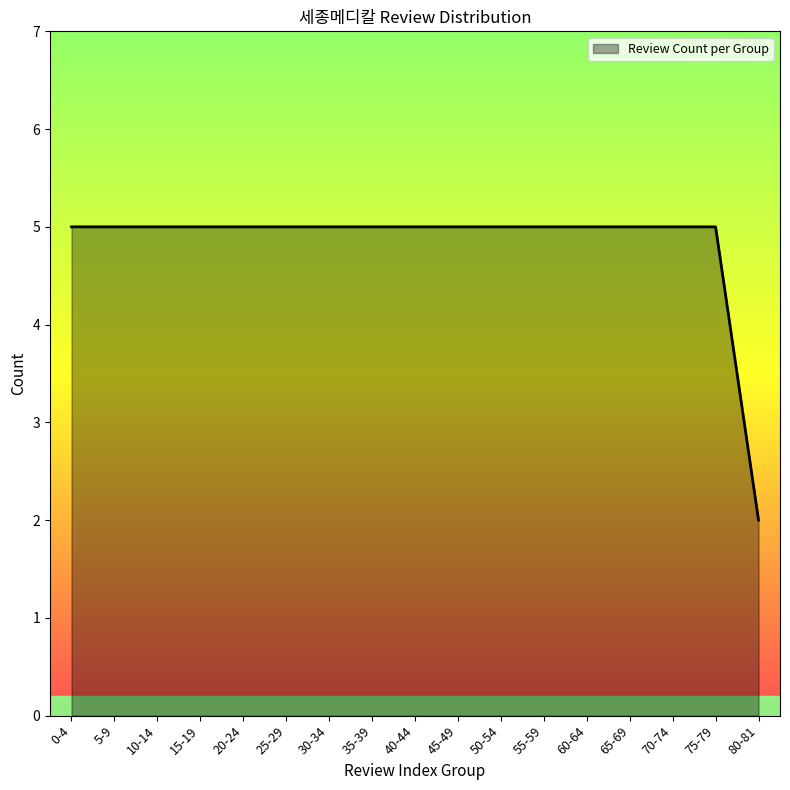

At which category does the chart reach its minimum across all series?

80-81